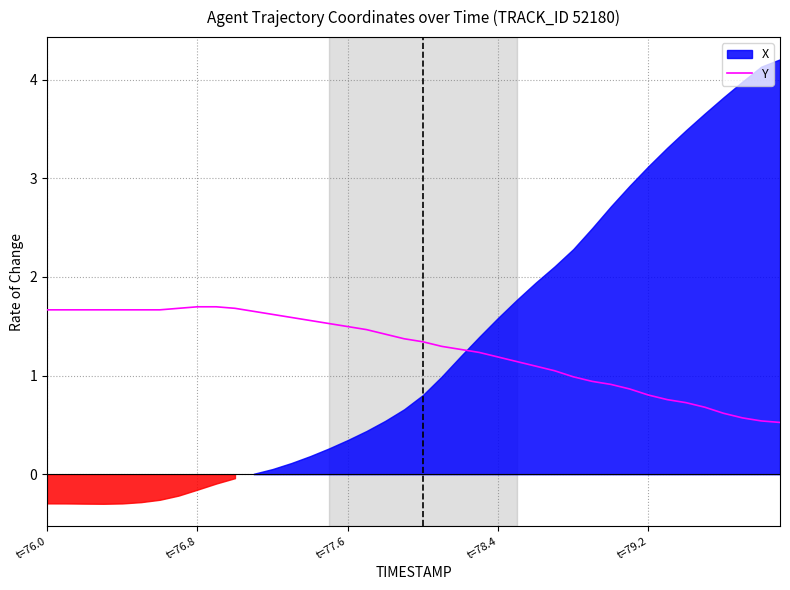

What is the lowest value of the Y series?

0.5